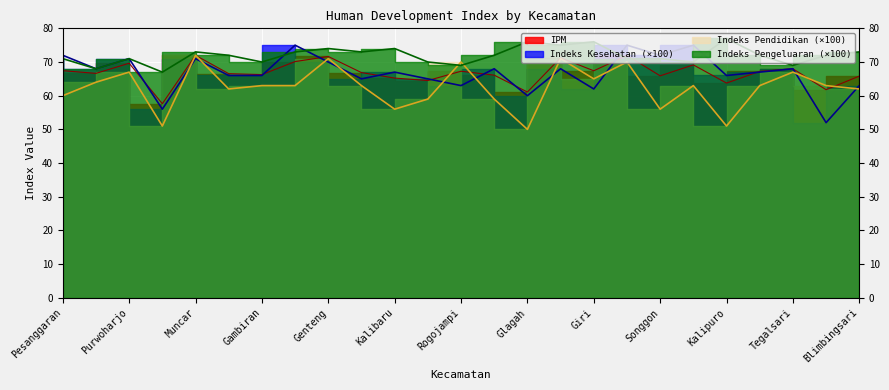

How many data points in Indeks Kesehatan are above 67?

12